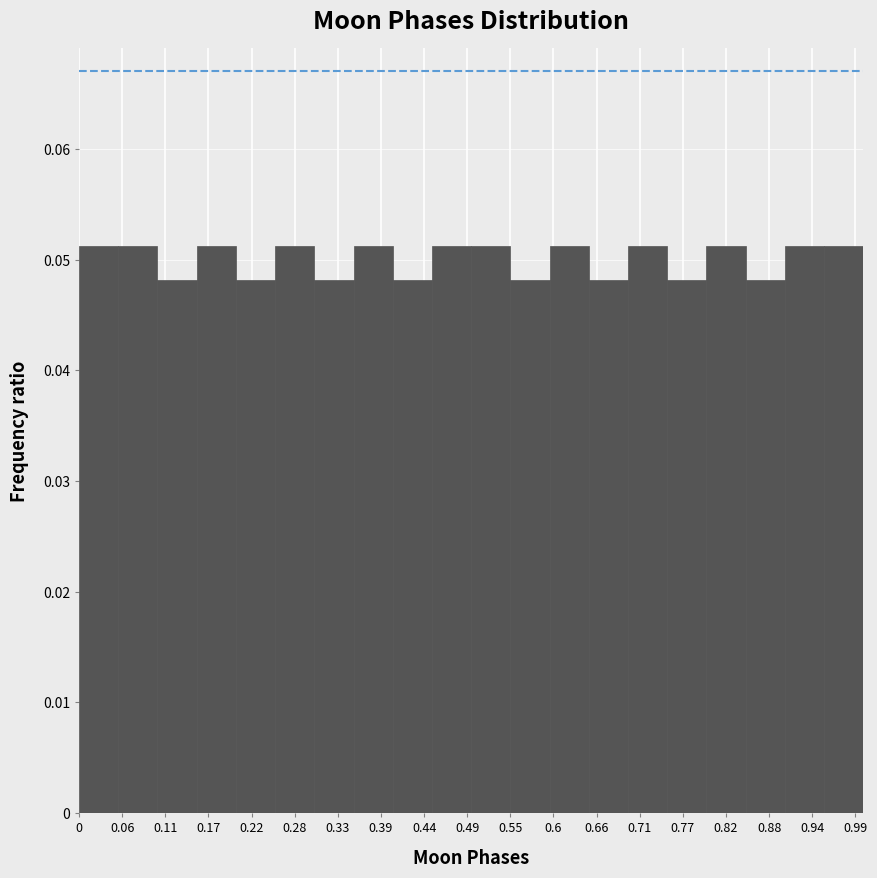

Reading left to right, transcribe this chart: for each bar, give the range it covers on the x-axis and its height. The values are not printed on the chart, so give them approximately, as read against the axis.

0.00 to 0.05: 0.051
0.05 to 0.10: 0.051
0.10 to 0.15: 0.048
0.15 to 0.20: 0.051
0.20 to 0.25: 0.048
0.25 to 0.30: 0.051
0.30 to 0.35: 0.048
0.35 to 0.40: 0.051
0.40 to 0.45: 0.048
0.45 to 0.50: 0.051
0.50 to 0.55: 0.051
0.55 to 0.60: 0.048
0.60 to 0.65: 0.051
0.65 to 0.70: 0.048
0.70 to 0.75: 0.051
0.75 to 0.80: 0.048
0.80 to 0.85: 0.051
0.85 to 0.90: 0.048
0.90 to 0.95: 0.051
0.95 to 1.00: 0.051